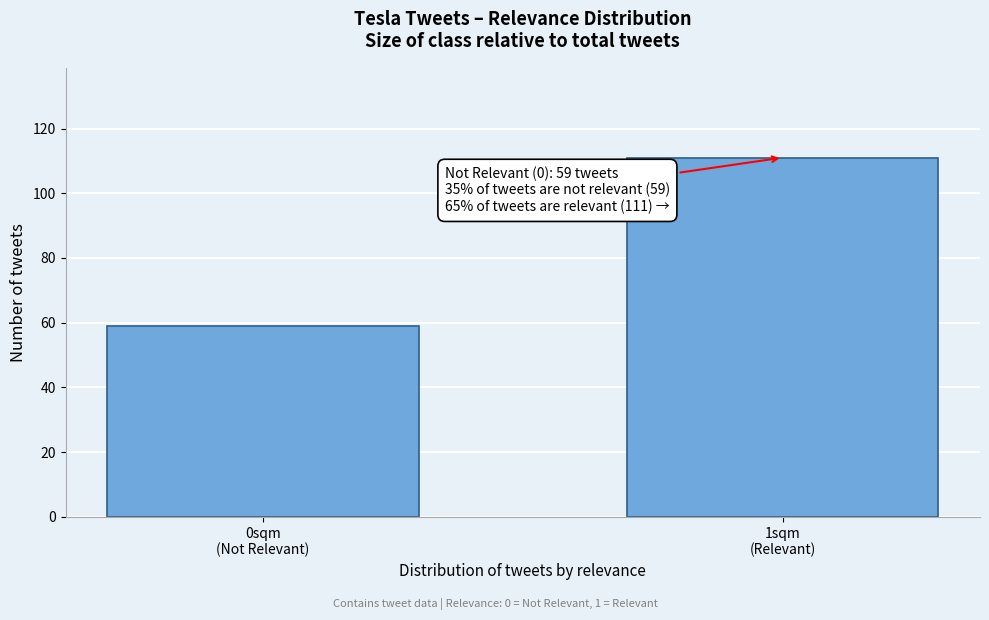

Reading left to right, what are all the values shown in this chart?

59	111